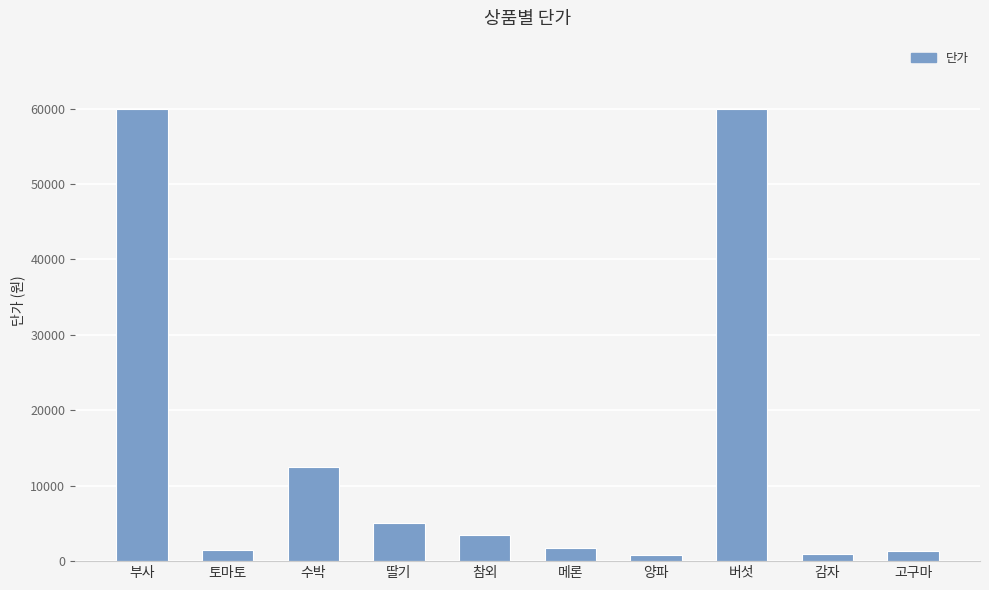

What position from the right is 참외?

6